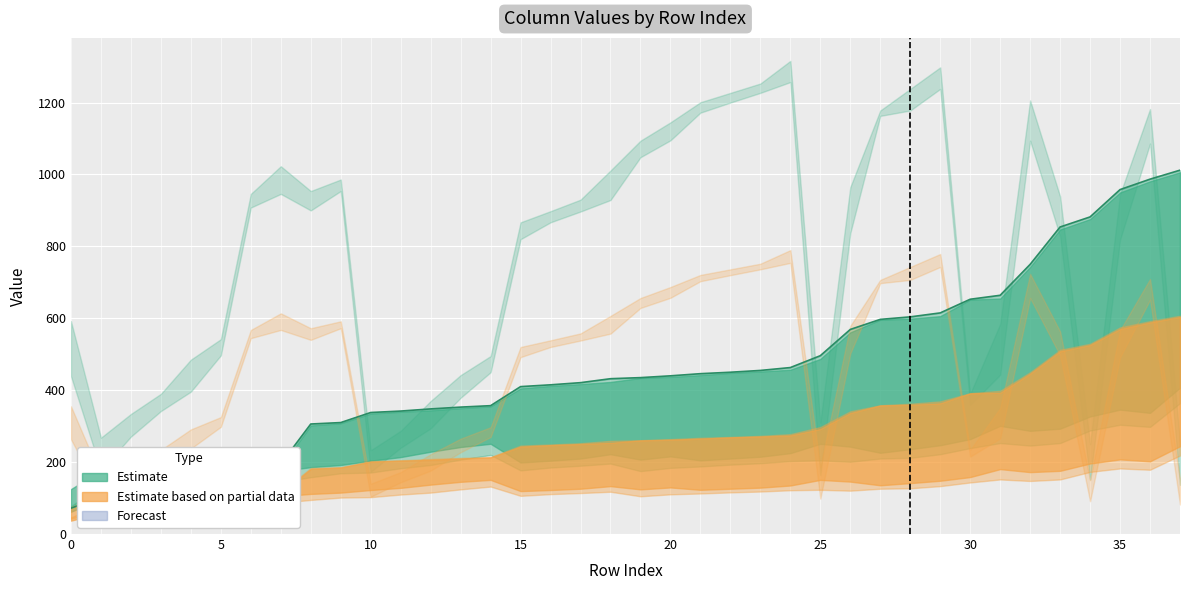

What is the ratio of the value at 31 to the value at 20?

1.5